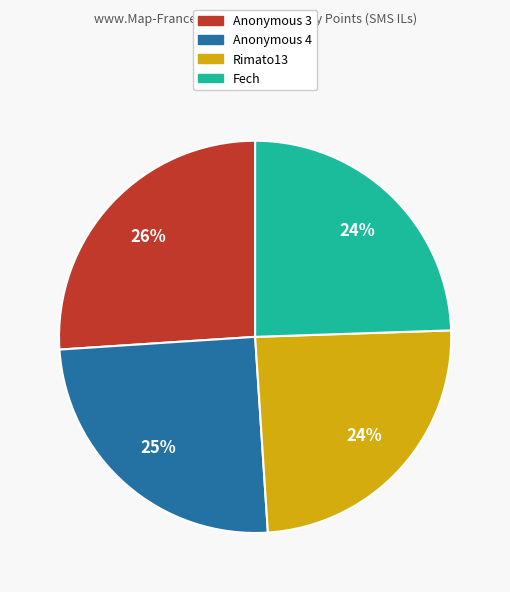

Is there a majority slice in this chart?

No